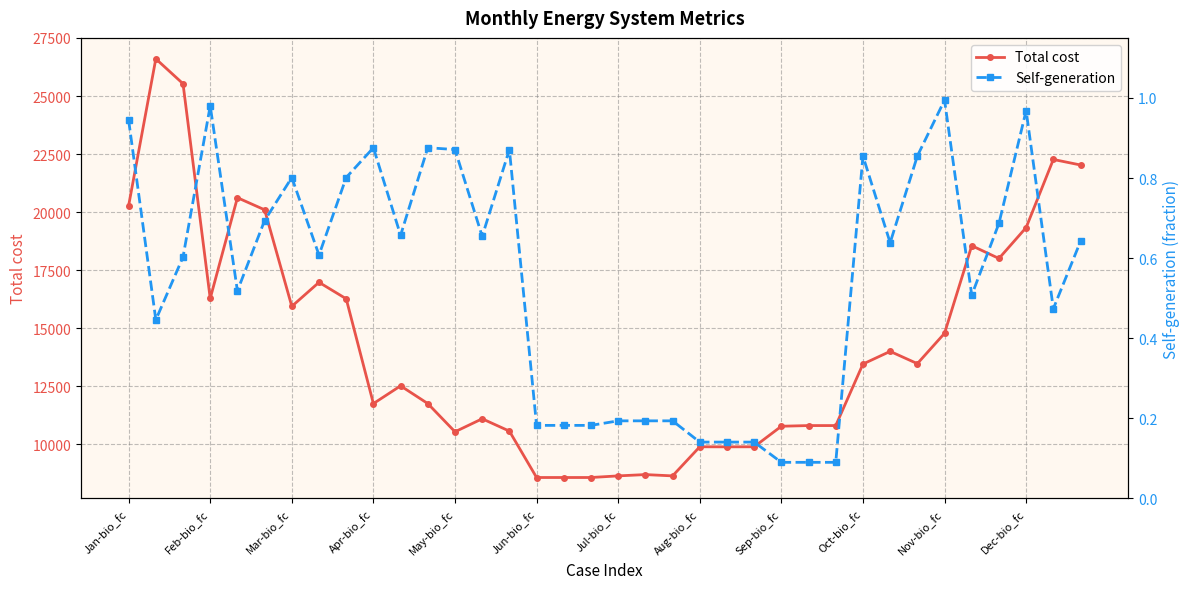

What is the minimum value for Self-generation?

0.1